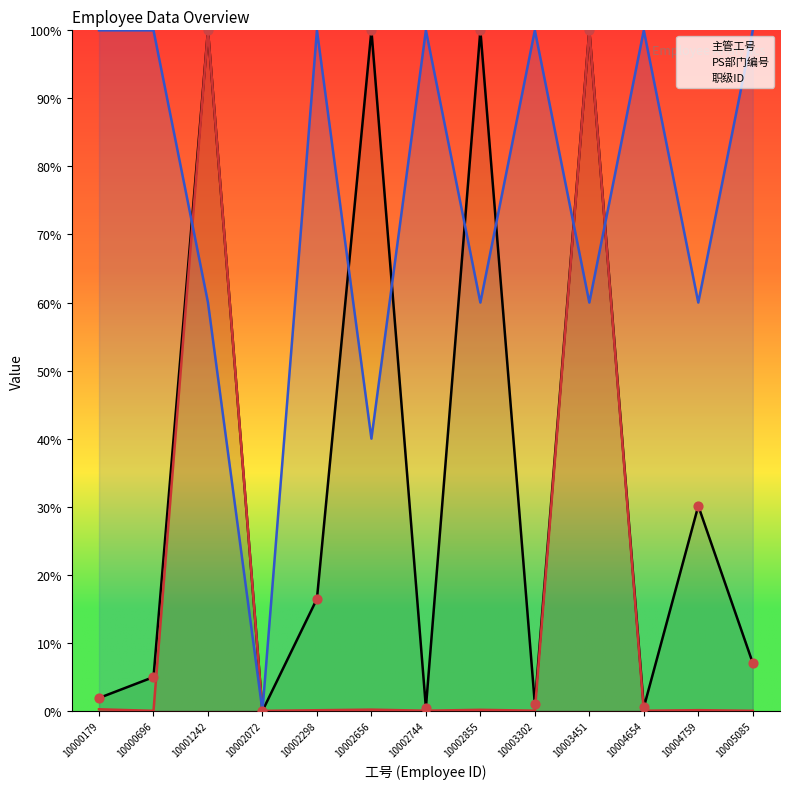

What is the total value across all series at 10002298?

116.6